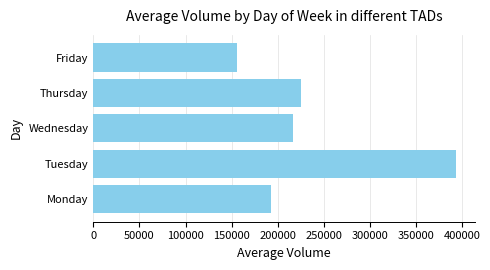

How many series are shown in this chart?

1